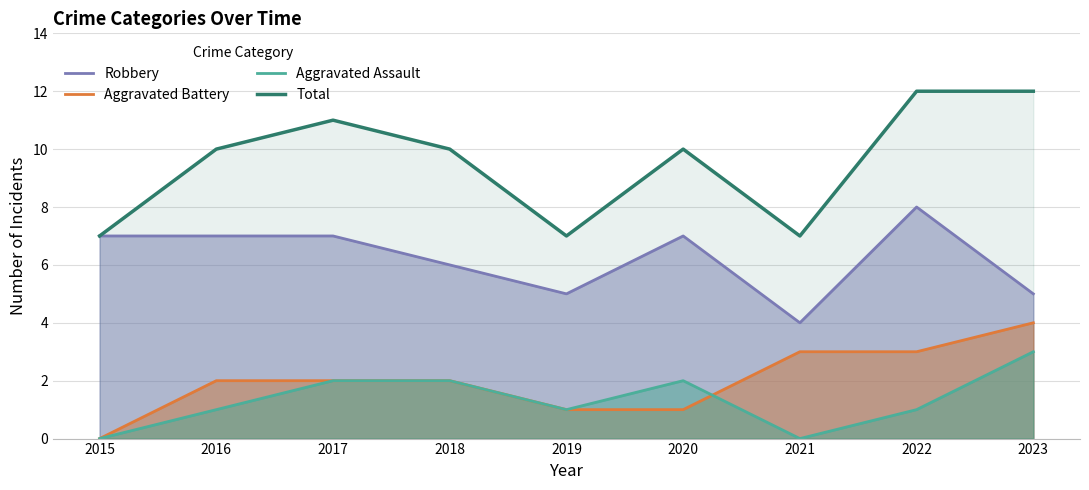

True or false: Aggravated Assault and Total intersect in this chart.

False